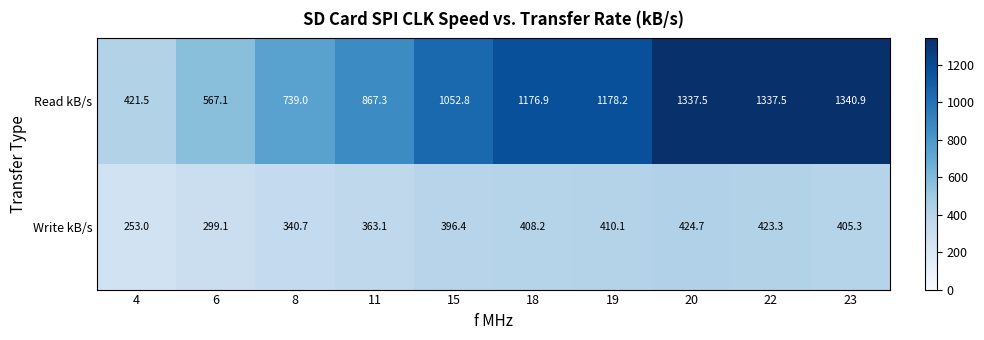

What is the spread (max minus min) of values at 20?

912.8